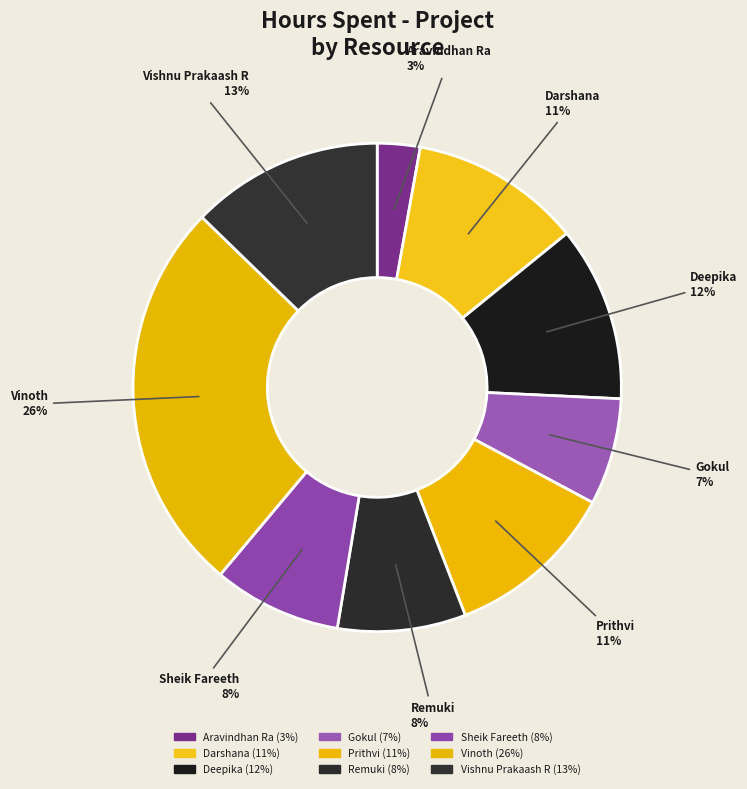

Is the sum of Vishnu Prakaash R and Prithvi greater than half?

No